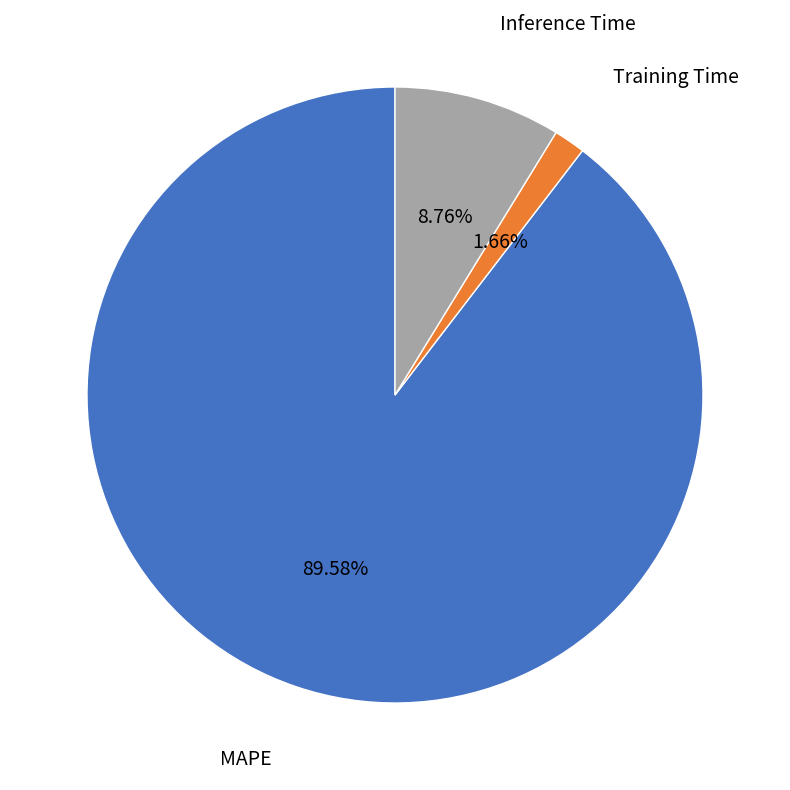

Is it true that Training Time is 2% of the pie?

True